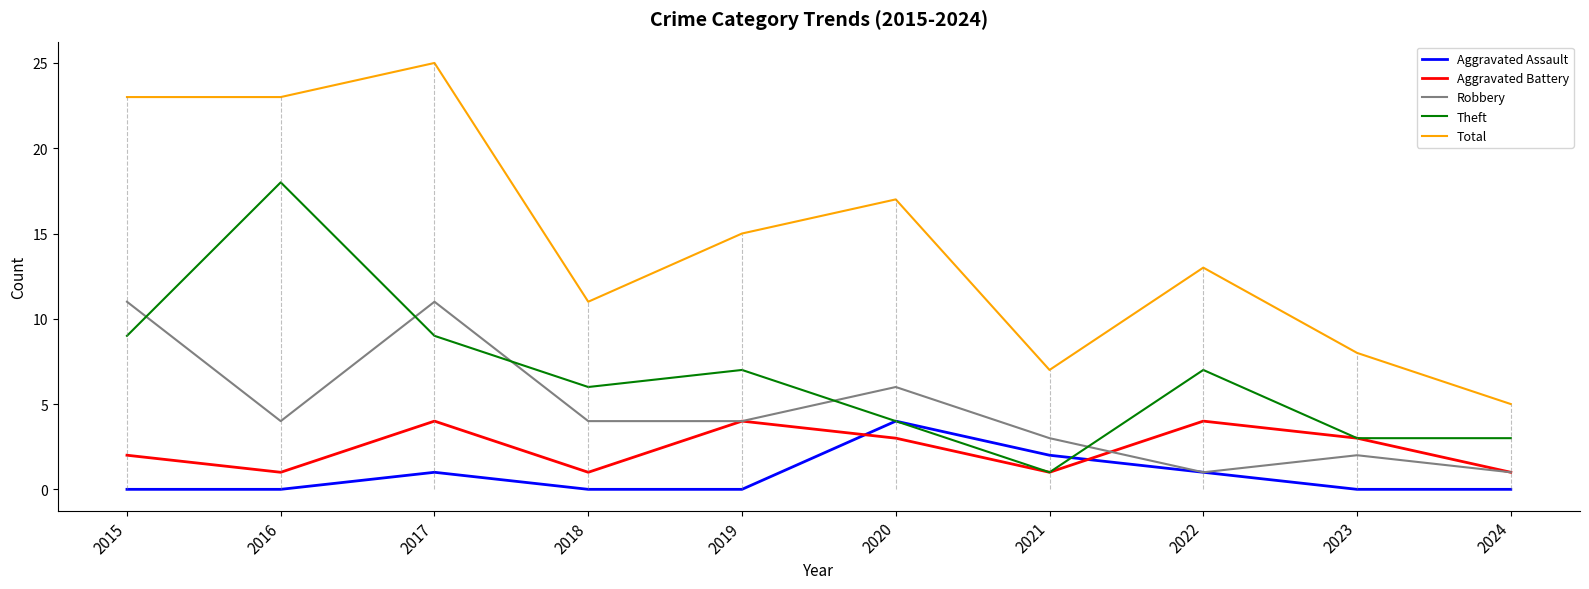

At which category does the chart reach its peak across all series?

2017